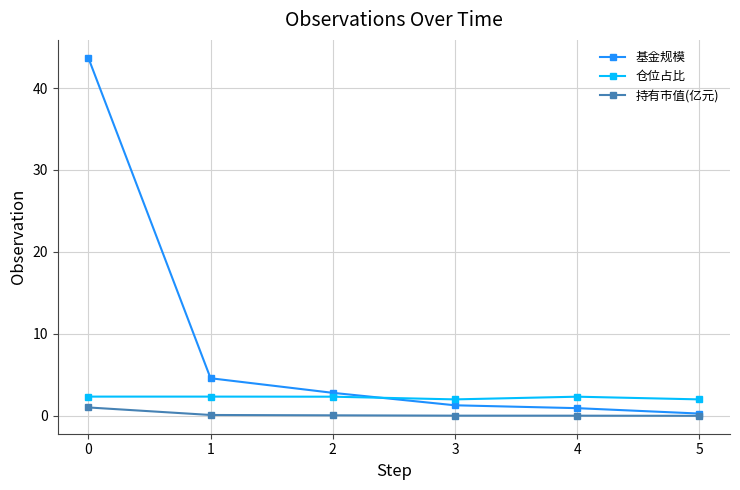

Which series changed the most between 1 and 5?

基金规模